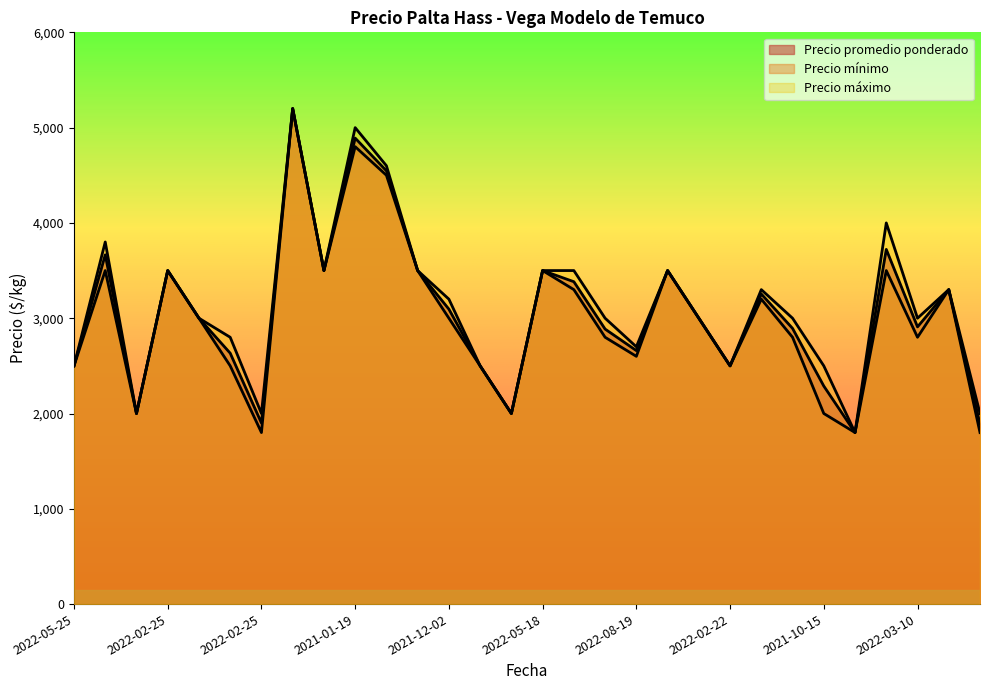

How many lines are shown in the chart?

3